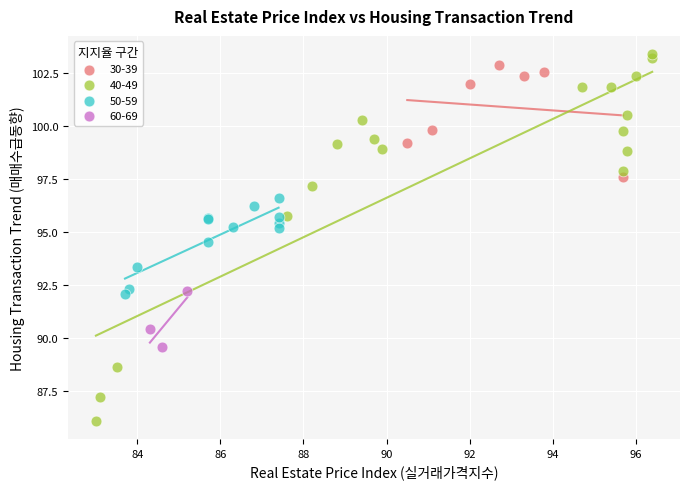

Which series has the widest spread of Y values?

40-49